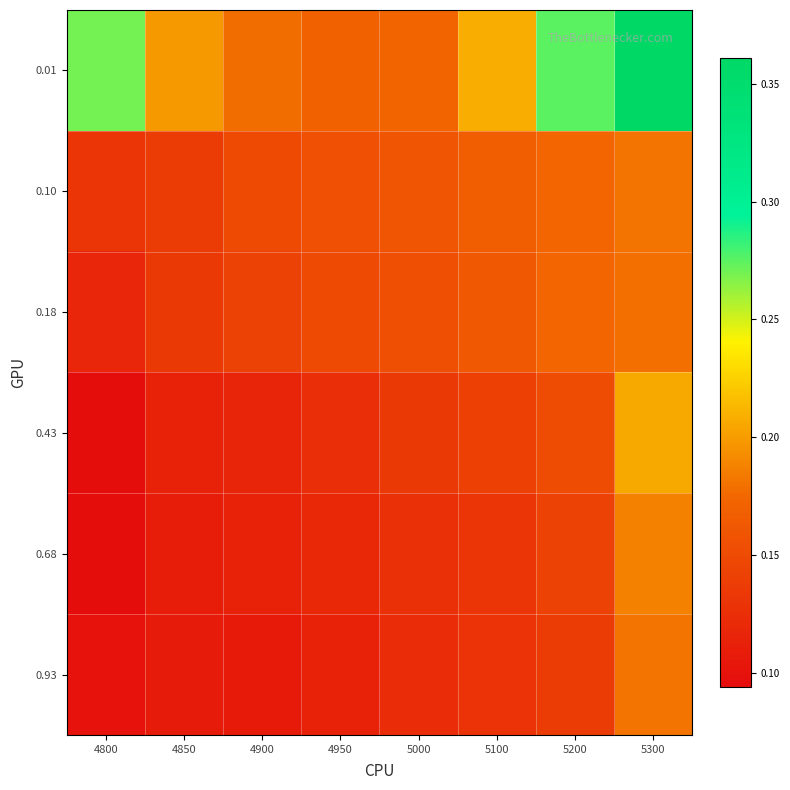

Reading left to right, extract all data points from this chart.

0.01: 4800=0.3	4850=0.2	4900=0.2	4950=0.2	5000=0.2	5100=0.2	5200=0.3	5300=0.4
0.10: 4800=0.1	4850=0.1	4900=0.1	4950=0.2	5000=0.2	5100=0.2	5200=0.2	5300=0.2
0.18: 4800=0.1	4850=0.1	4900=0.1	4950=0.1	5000=0.2	5100=0.2	5200=0.2	5300=0.2
0.43: 4800=0.1	4850=0.1	4900=0.1	4950=0.1	5000=0.1	5100=0.1	5200=0.2	5300=0.2
0.68: 4800=0.1	4850=0.1	4900=0.1	4950=0.1	5000=0.1	5100=0.1	5200=0.1	5300=0.2
0.93: 4800=0.1	4850=0.1	4900=0.1	4950=0.1	5000=0.1	5100=0.1	5200=0.1	5300=0.2